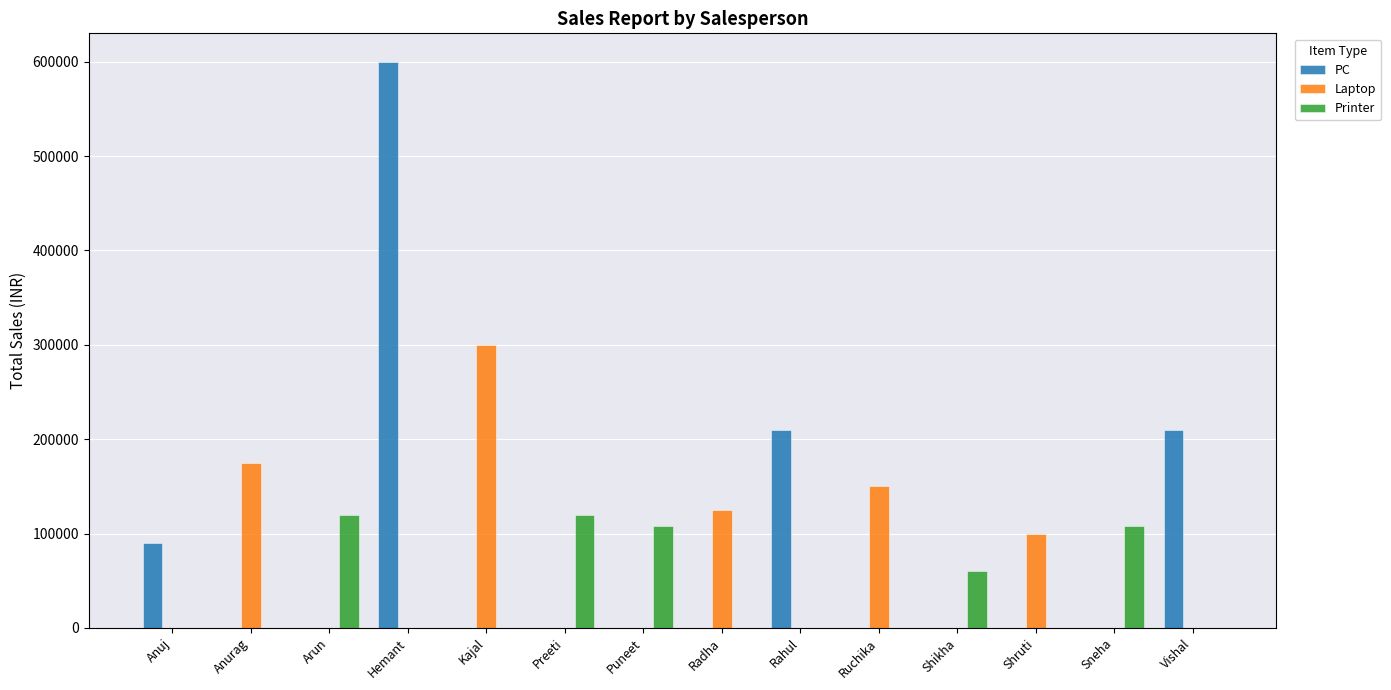

The value of Laptop at Hemant is 170214. True or false?

False